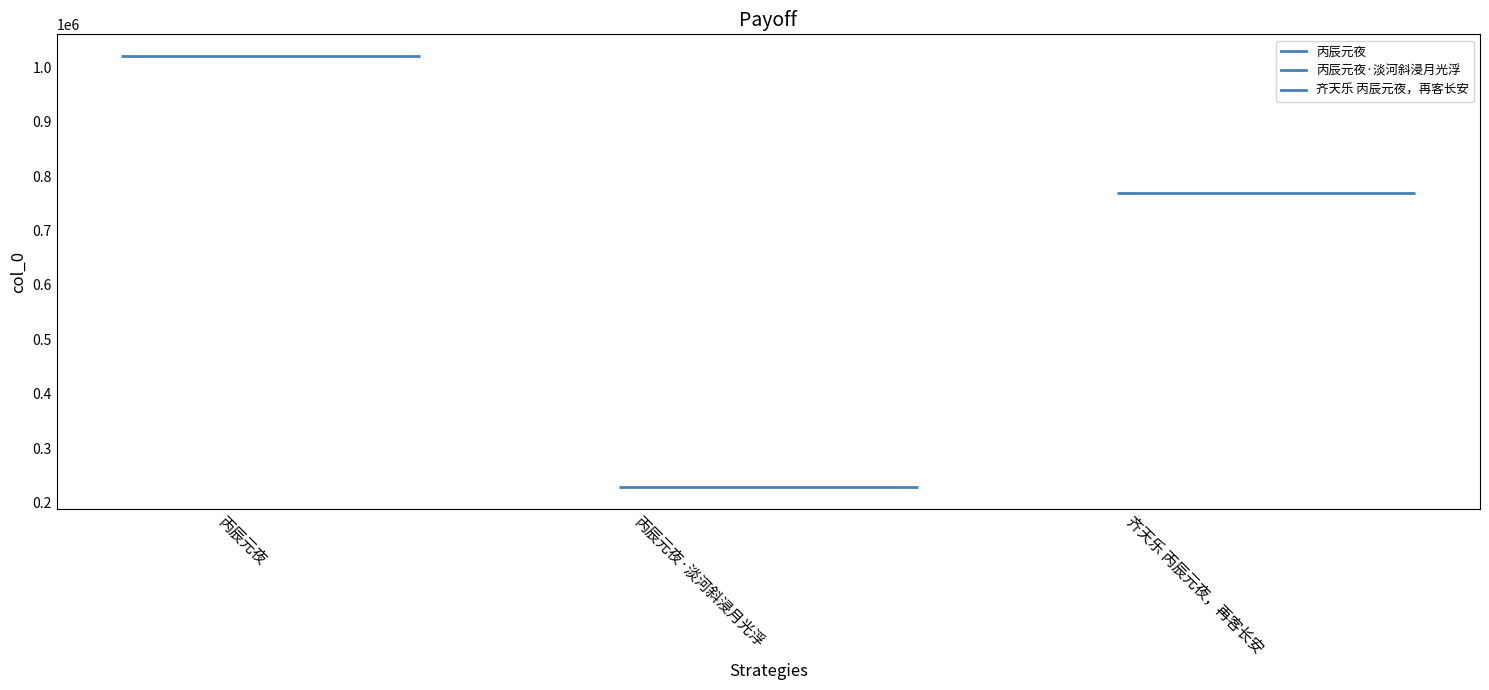

Rank the categories by value from lowest to highest.

丙辰元夜·淡河斜浸月光浮, 齐天乐 丙辰元夜，再客长安, 丙辰元夜